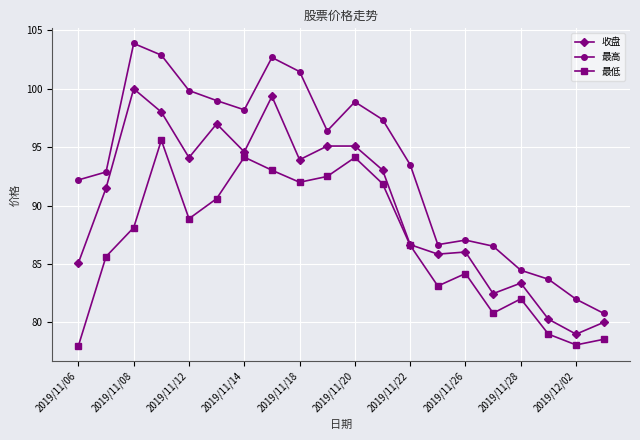

What is the value of the 收盘 point at the 9th from the left?

93.9